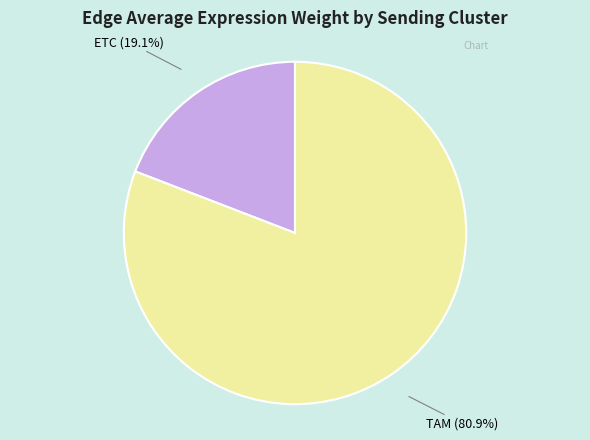

Is there a majority slice in this chart?

Yes